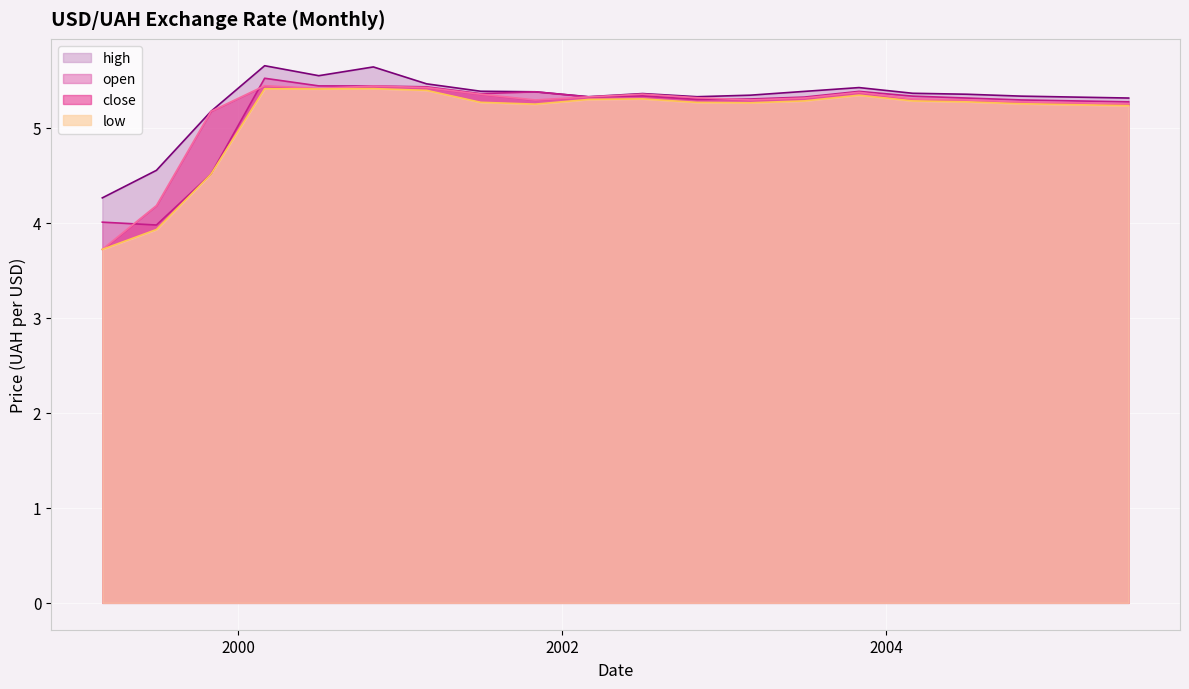

Which series has the largest total across all categories?

high